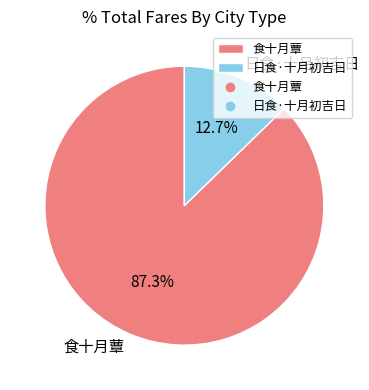

To the nearest percent, what is the average slice percentage?

50%